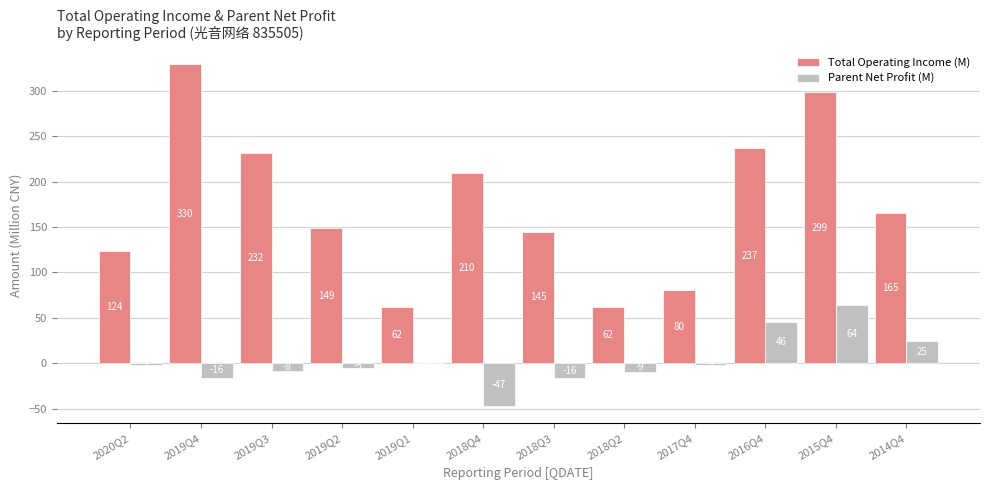

The value of Total Operating Income (M) at 2019Q1 is 31.5. True or false?

False